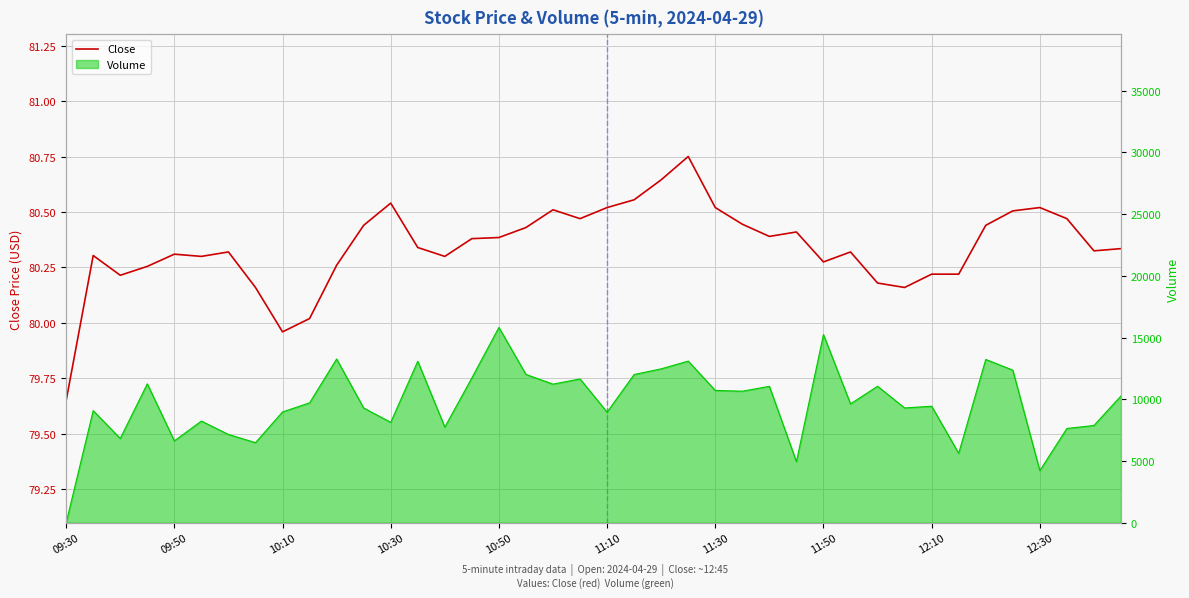

What are all the series names shown in the legend?

Close, Volume